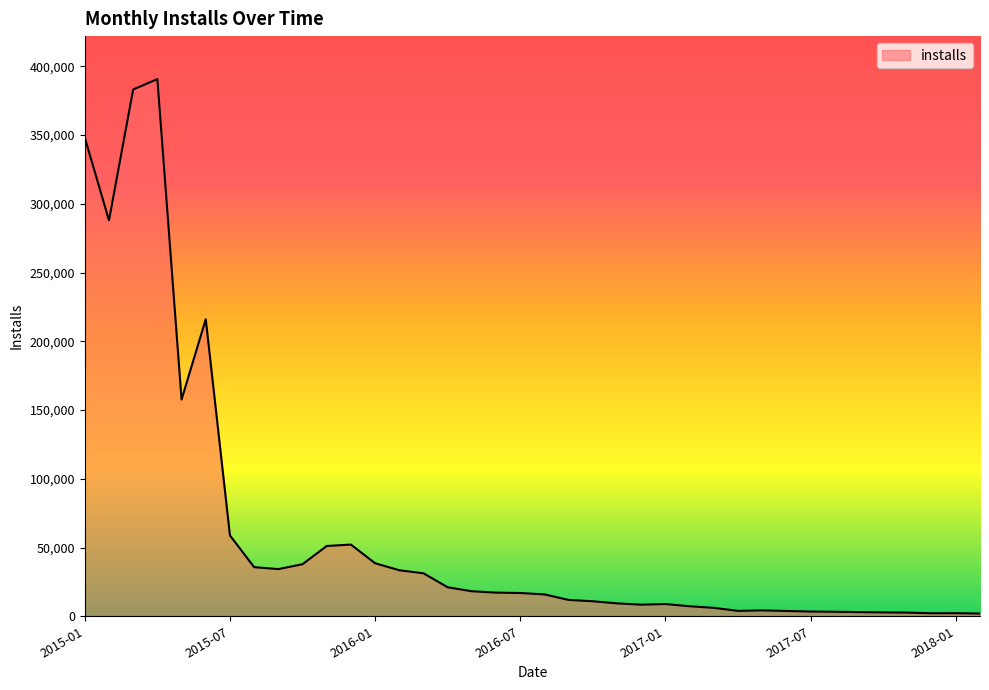

True or false: the data has more than 1 interior local peaks.

True